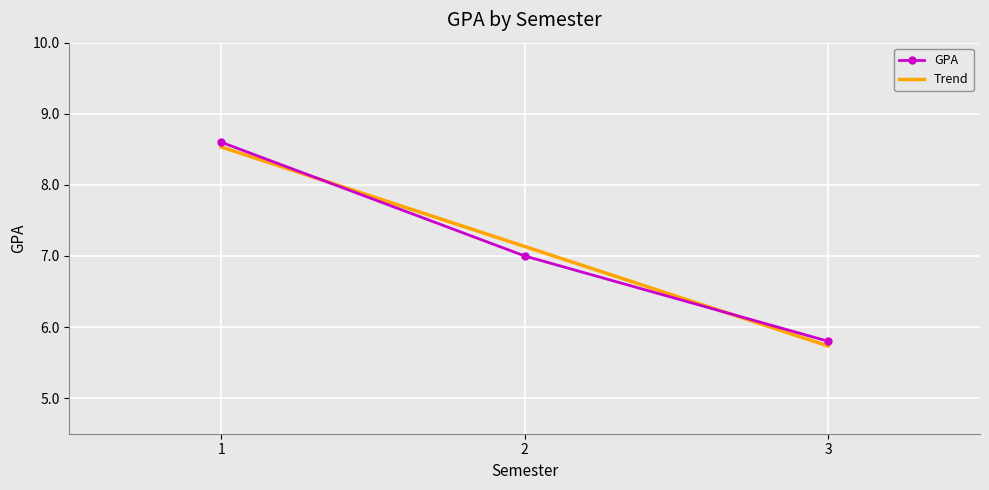

Is the value of Trend at 3 greater than the value of GPA at 3?

No